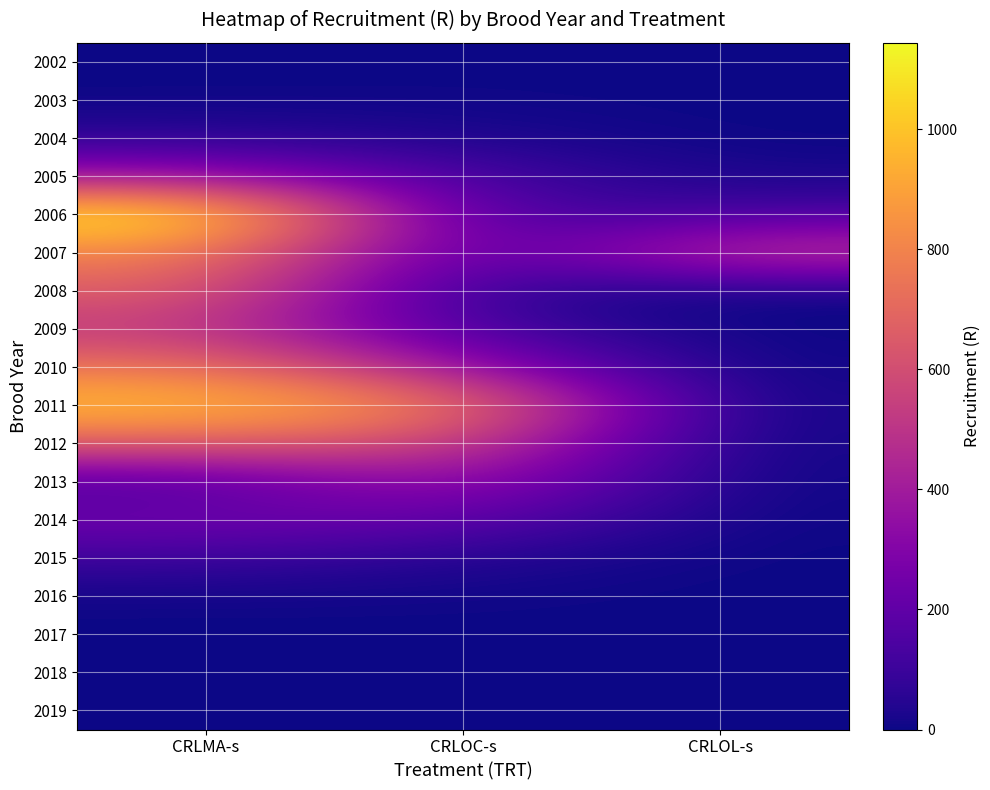

Which has a higher value, CRLOL-s or CRLOC-s?

CRLOC-s